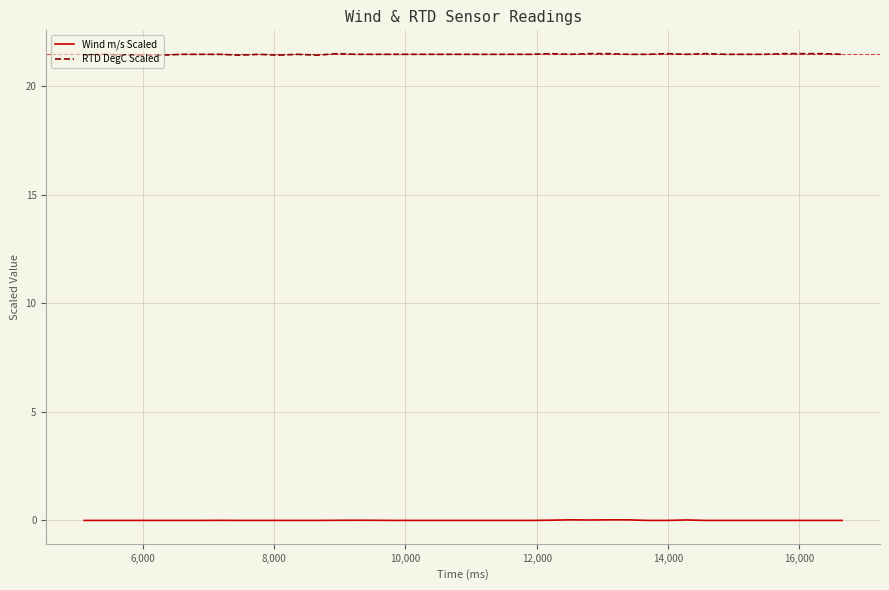

How many lines are shown in the chart?

2